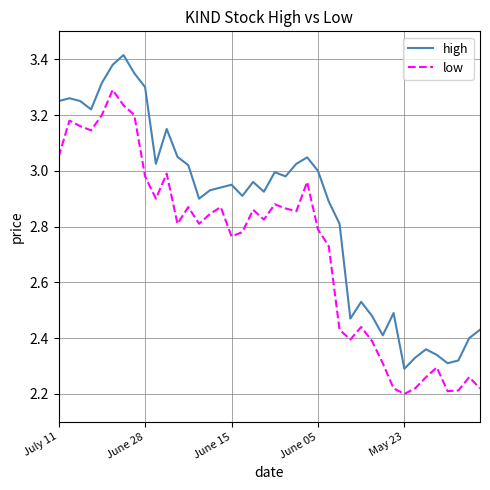

Which series has the largest total across all categories?

high